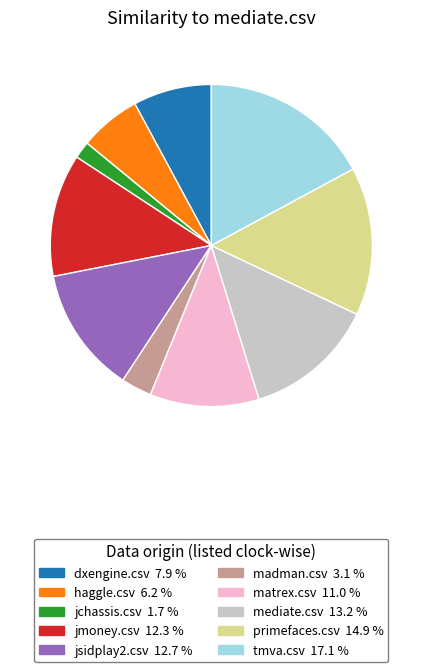

Is there a majority slice in this chart?

No